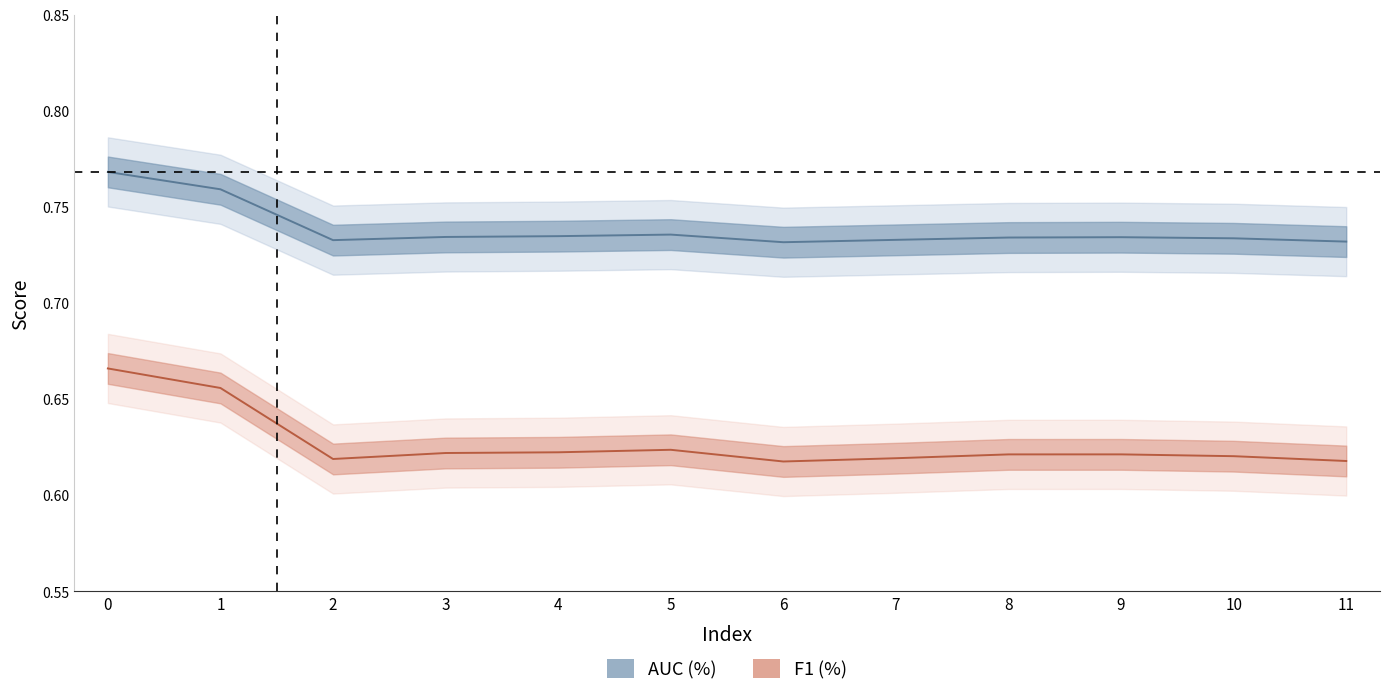

Which series has the largest total across all categories?

AUC (%)